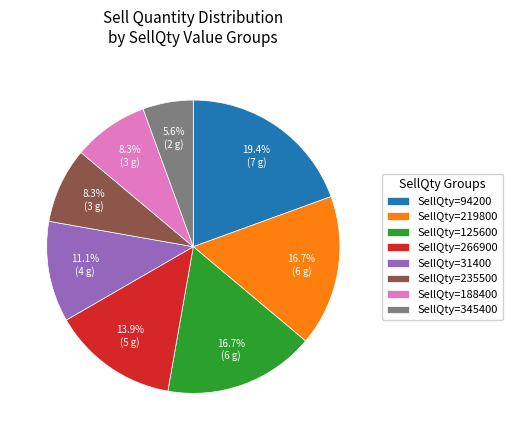

What percentage is NOT represented by SellQty=94200?

80.6%